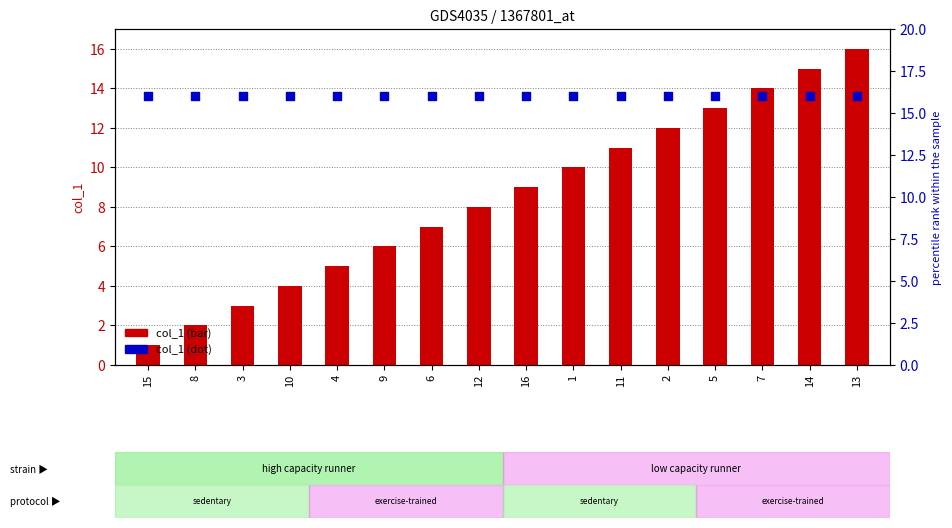

At how many categories does at least one series exceed 15?

16